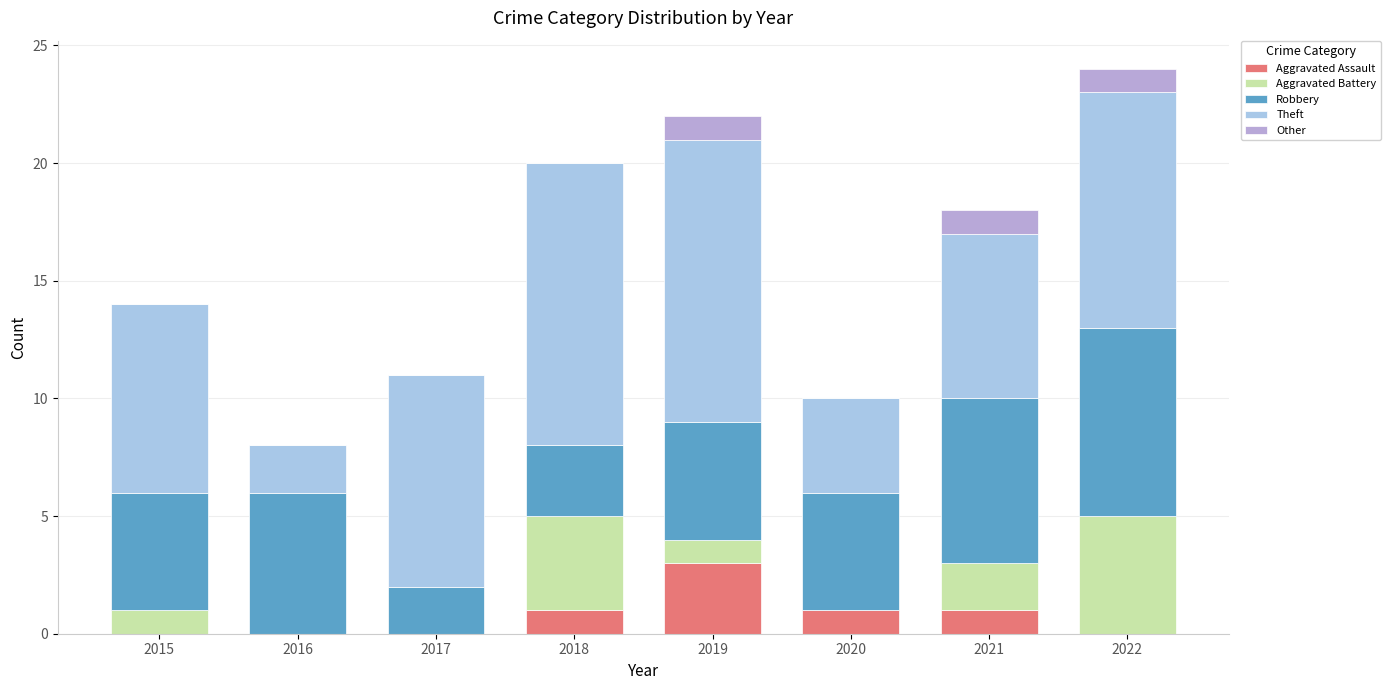

What is the average value of the Aggravated Assault series?

1